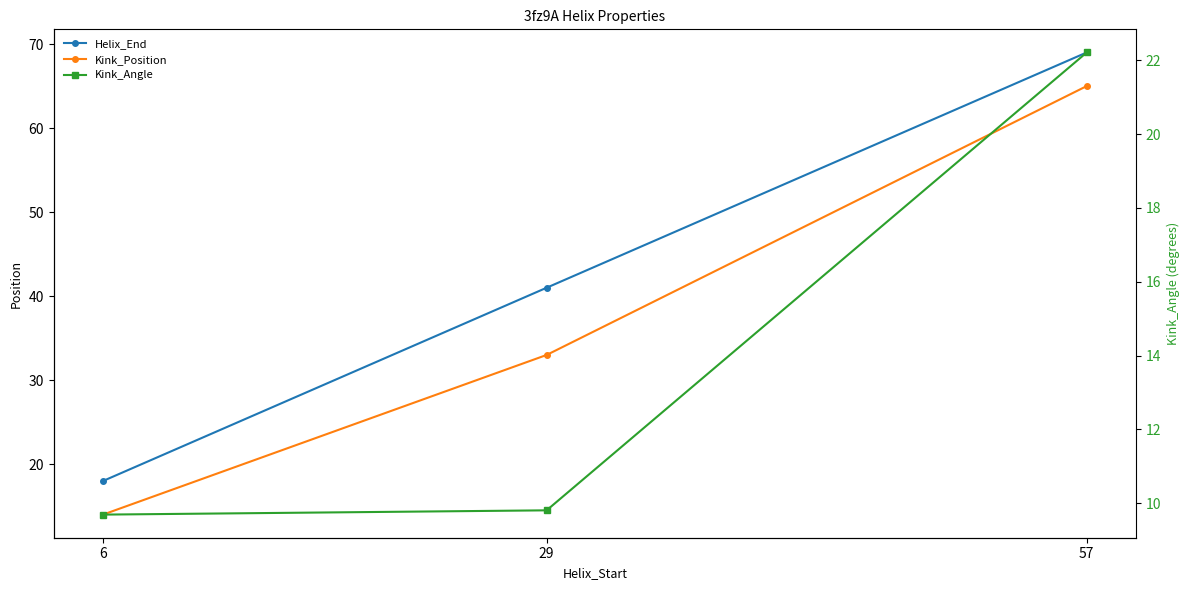

Which category has the lowest value in the Kink_Angle series?

6